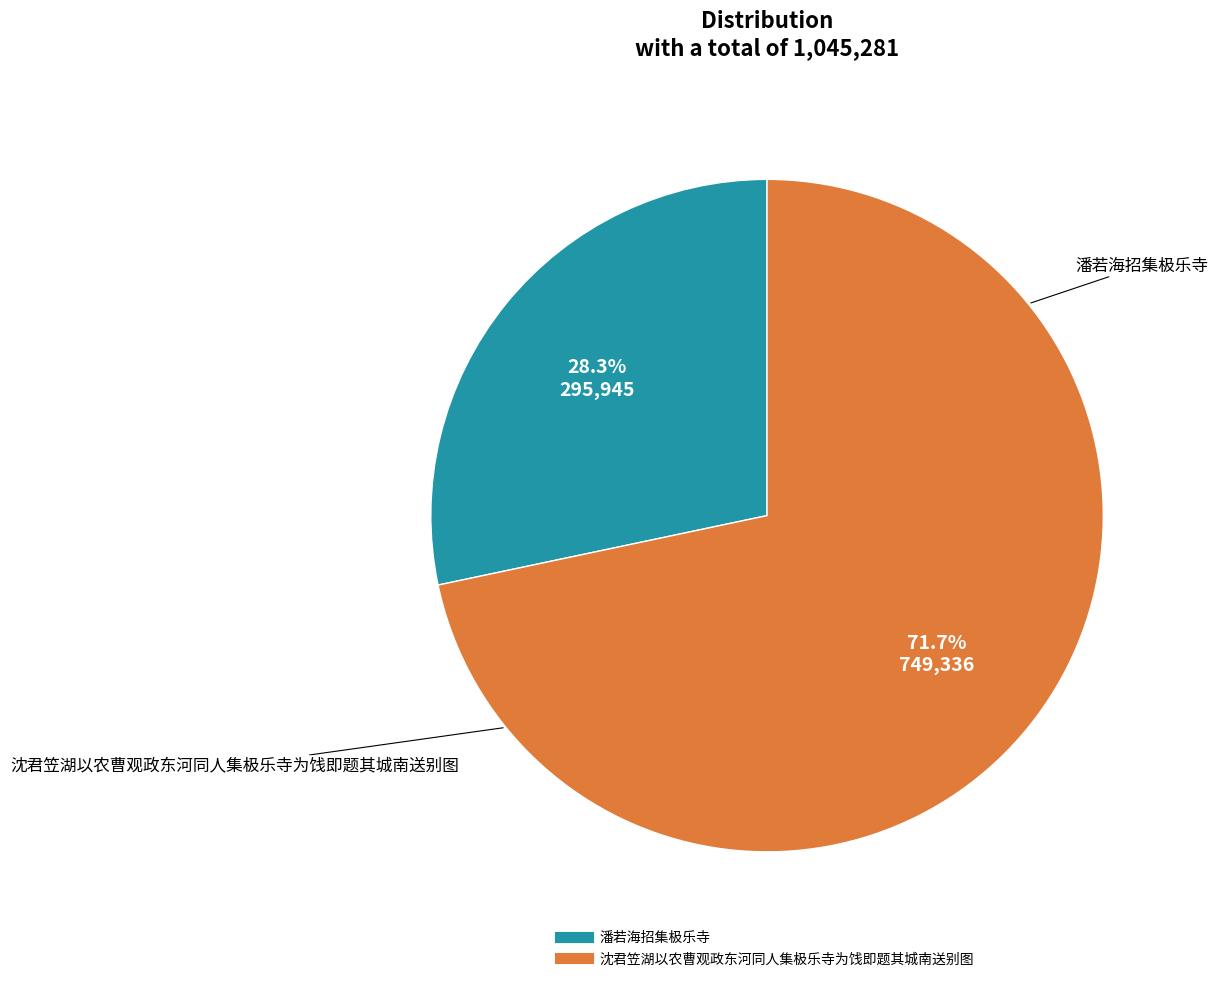

Does any single category account for the majority?

Yes